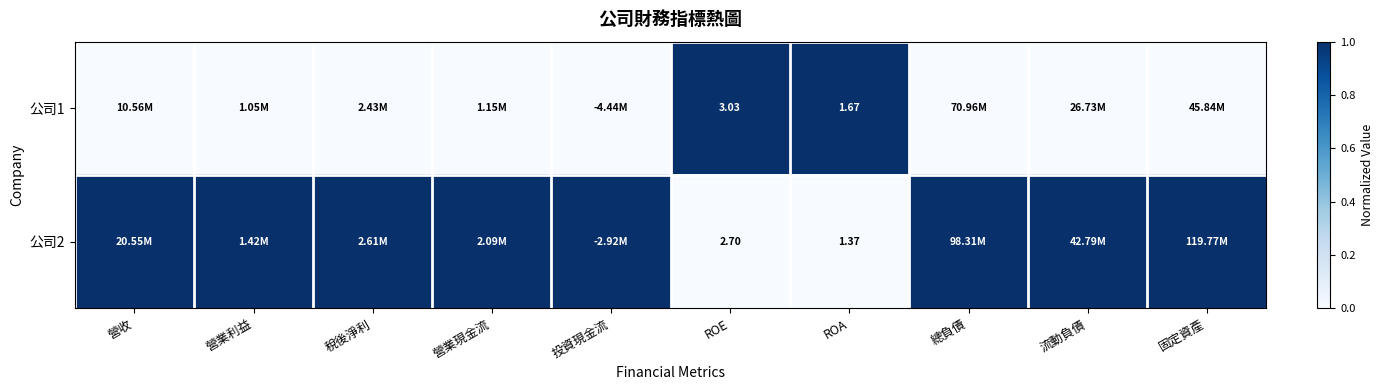

How many 公司1 values are between 0 and 1?

10